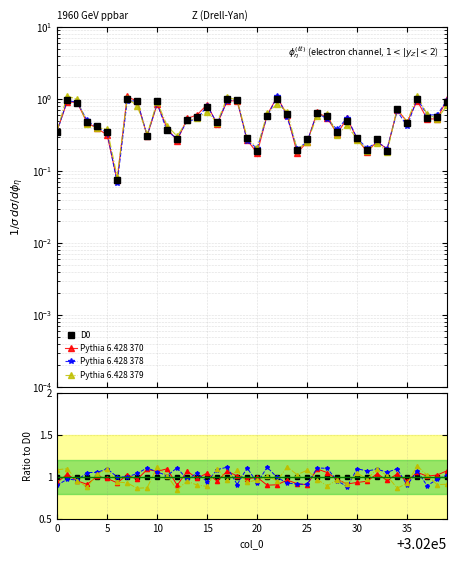

How many lines are shown in the chart?

4